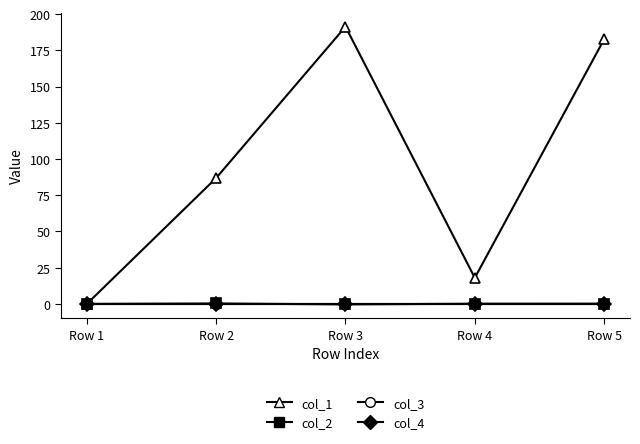

True or false: col_4 and col_1 cross at least once.

False